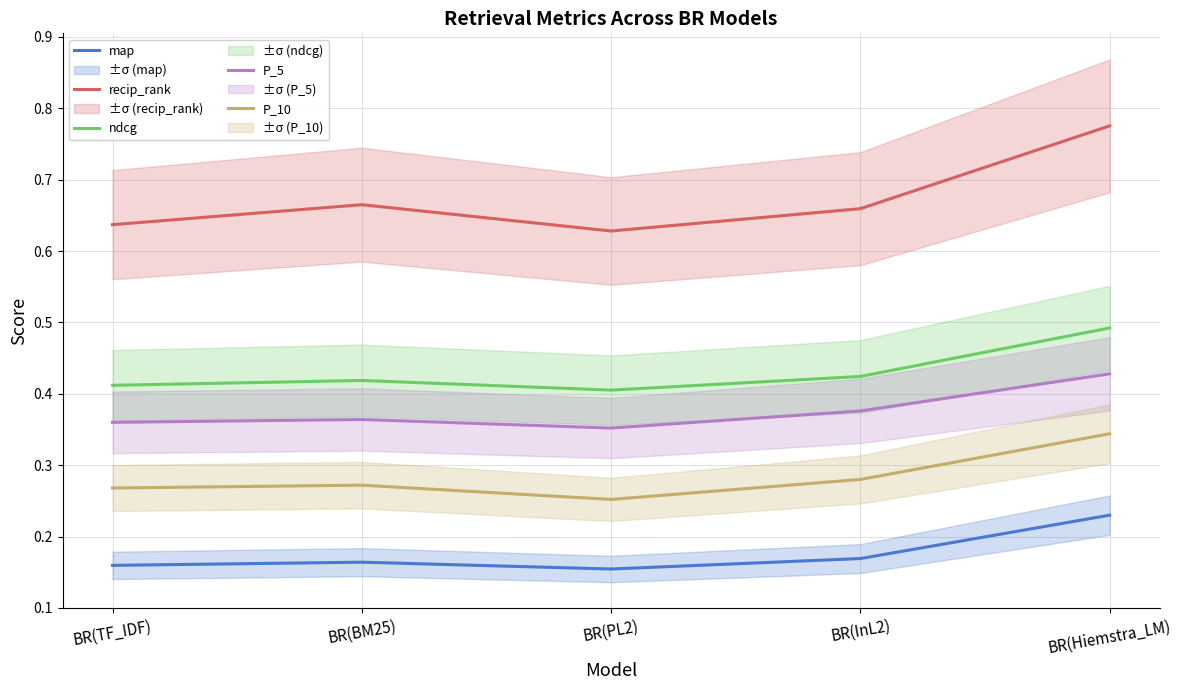

Rank the series at BR(TF_IDF) from lowest to highest value.

map, P_10, P_5, ndcg, recip_rank